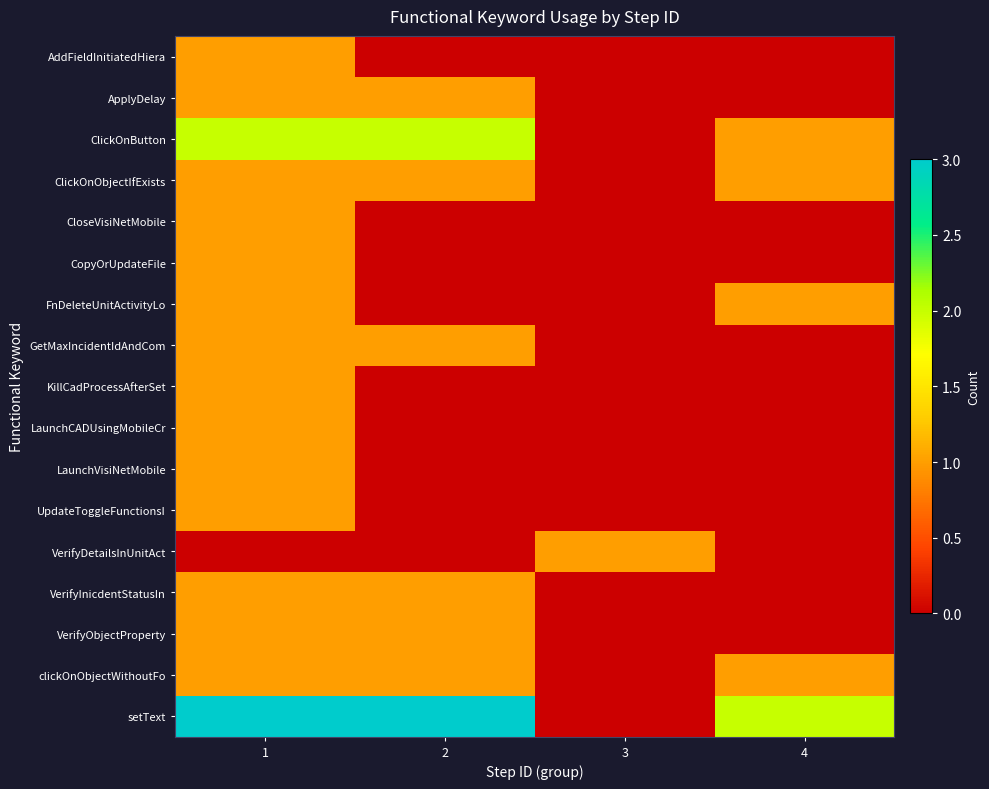

Which series has the widest spread of values?

setText